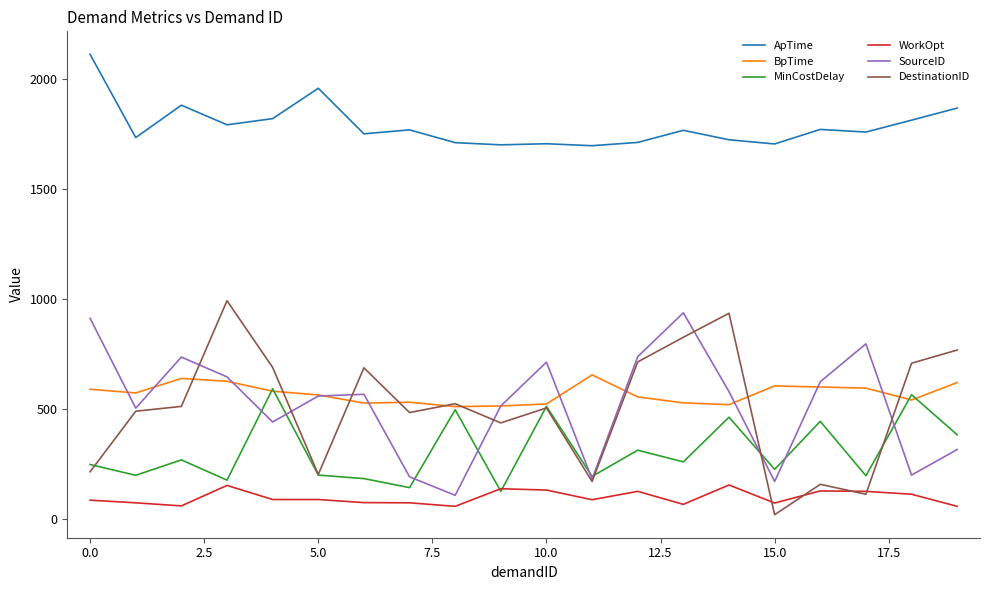

True or false: SourceID has more than 1 interior local peaks.

True